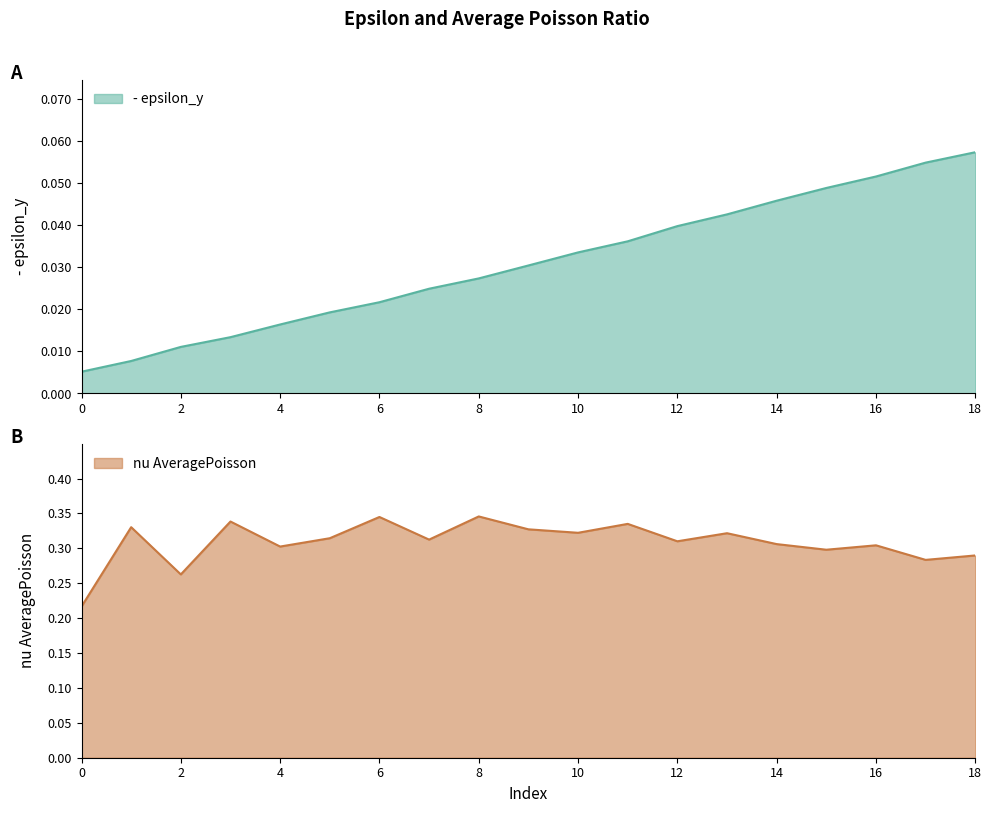

The epsilon_y series shows 0.0 at 11. True or false?

True